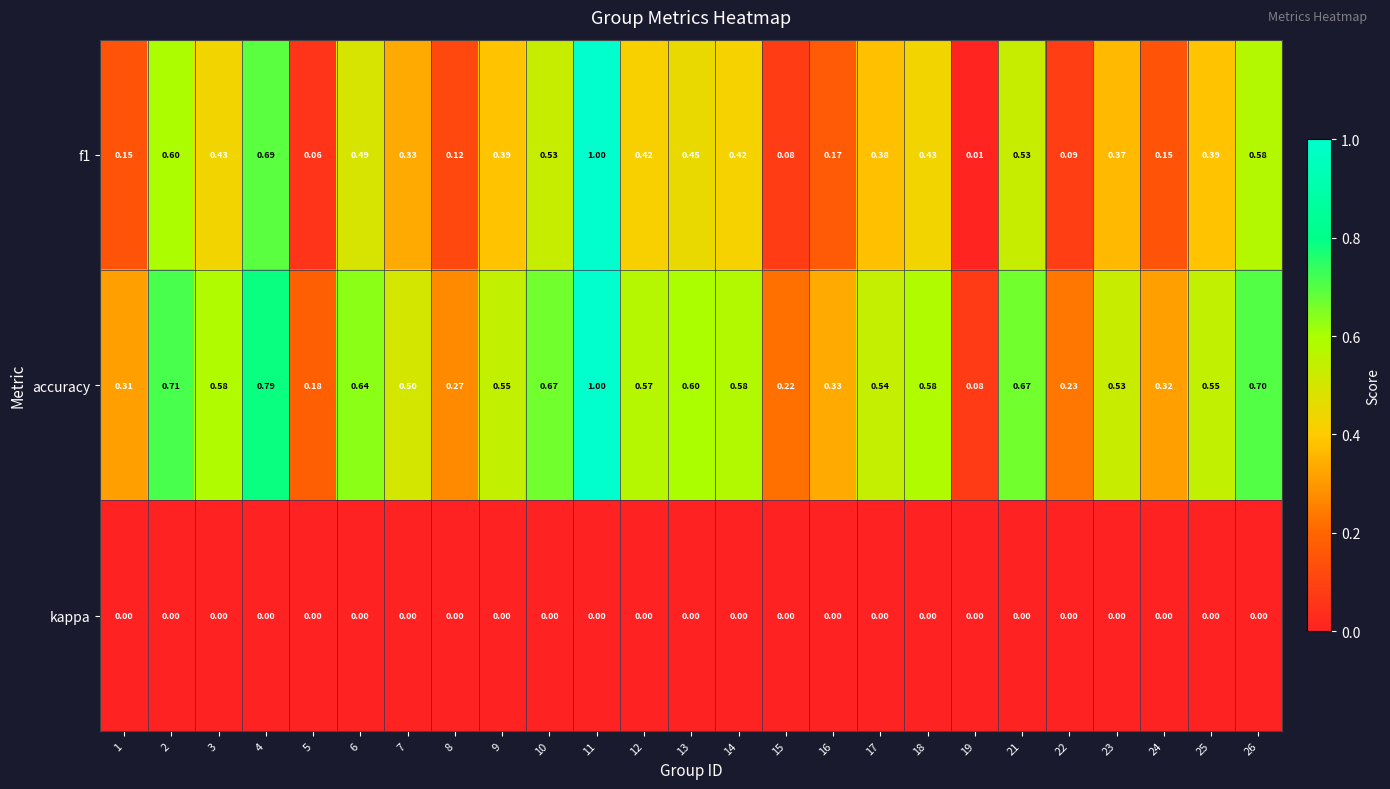

At how many categories does at least one series exceed 0?

25